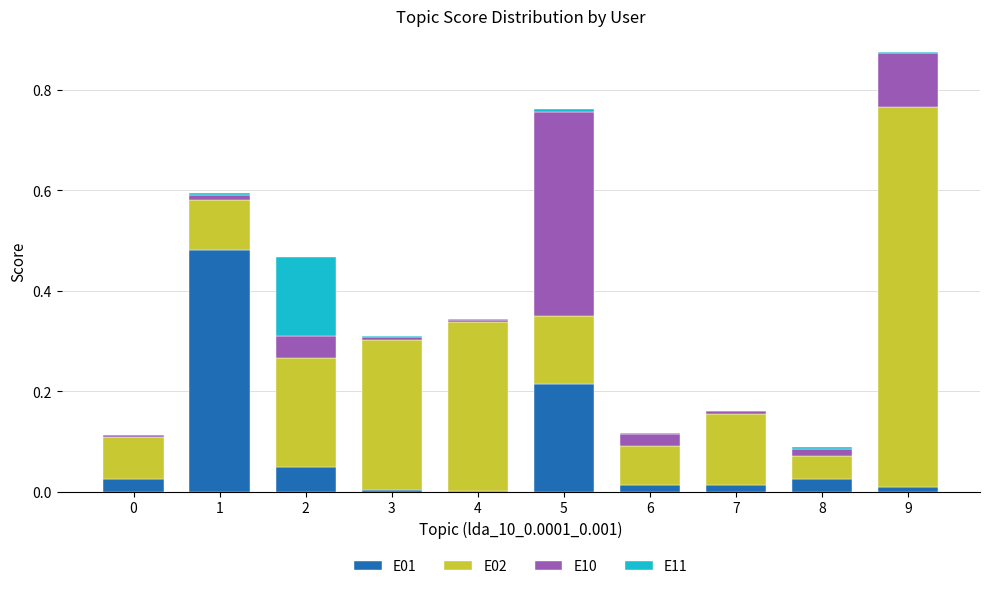

How many categories are shown in the chart?

10